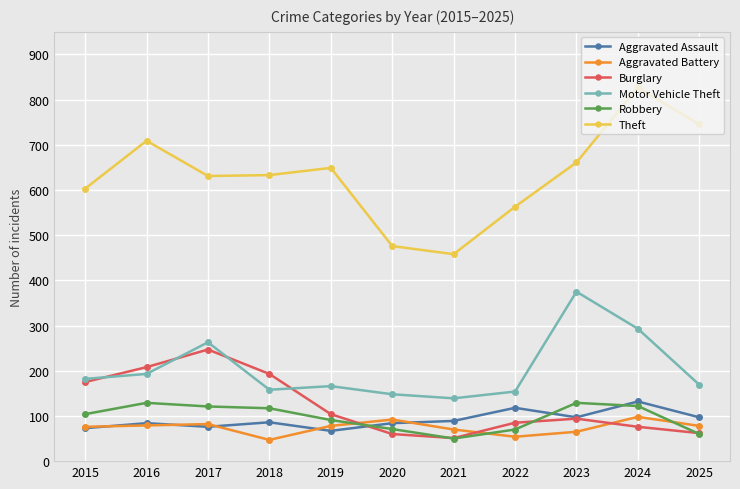

At which category does Theft reach its first local peak?

2016